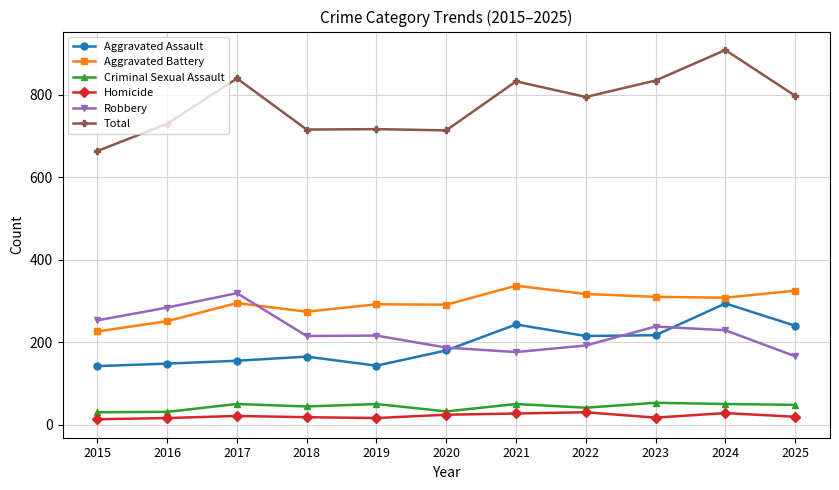

Read the Aggravated Assault value at 2016, to the nearest 50.

150